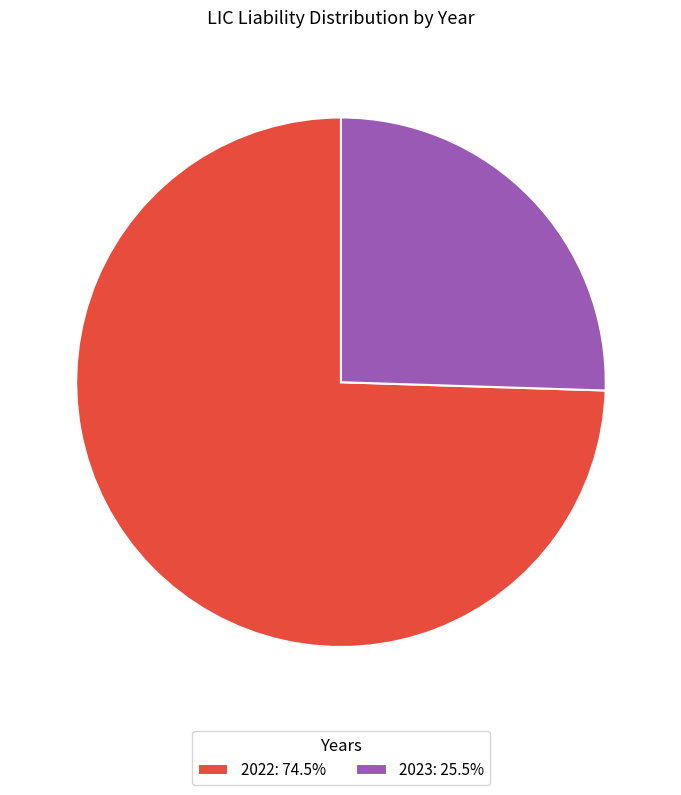

Is it true that 2023 is 25% of the pie?

True